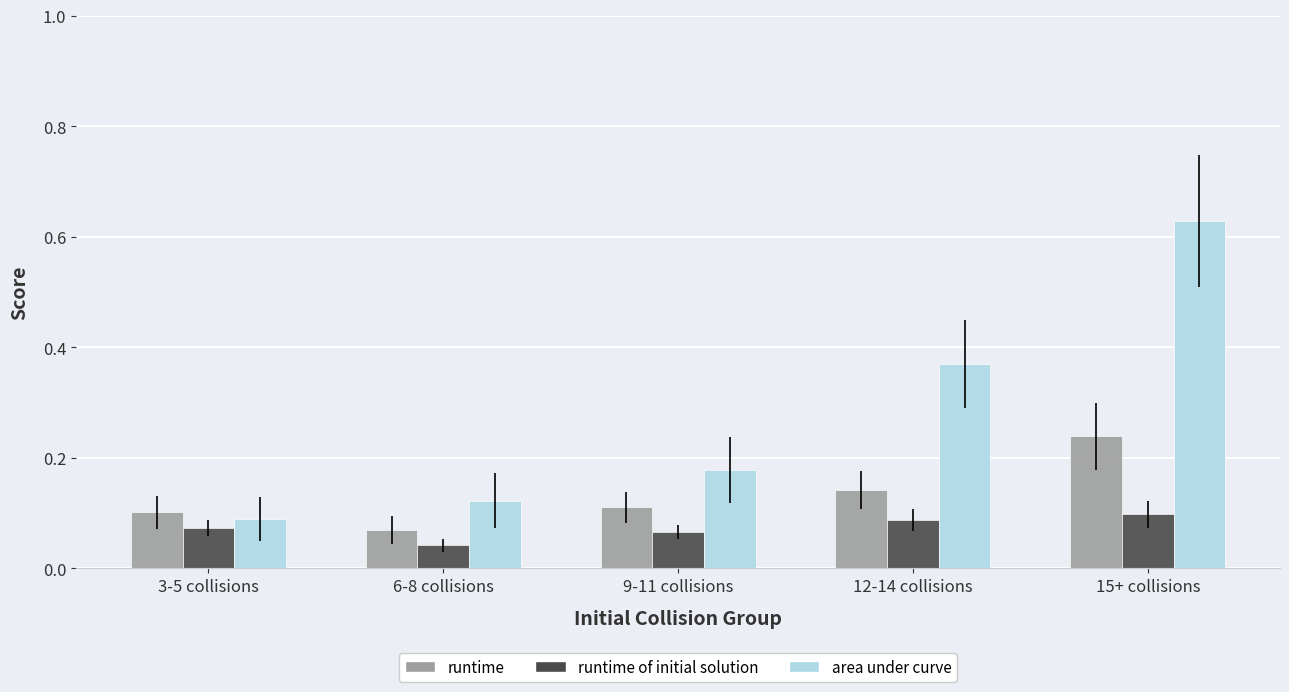

Where is runtime of initial solution nearest to the value 0?

6-8 collisions